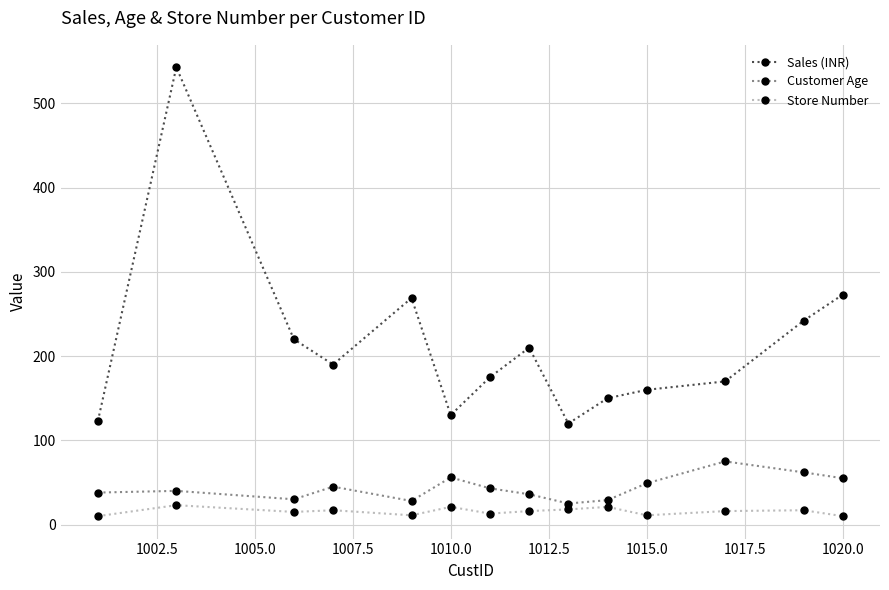

What is the difference between the maximum and minimum values in the Customer Age series?

50